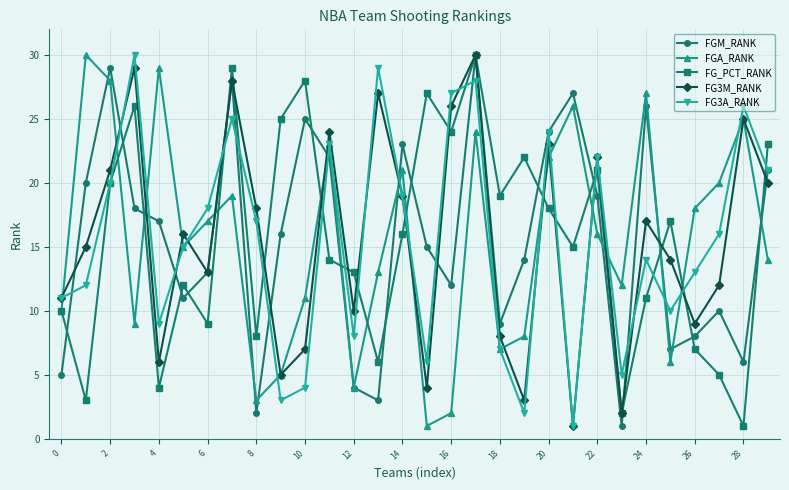

How many lines are shown in the chart?

5